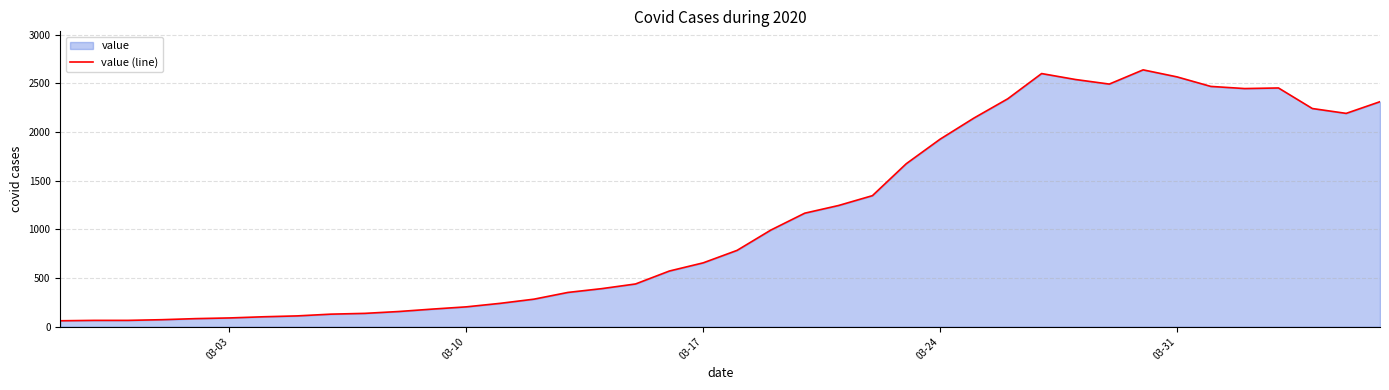

What is the difference between the maximum and minimum values?

2577